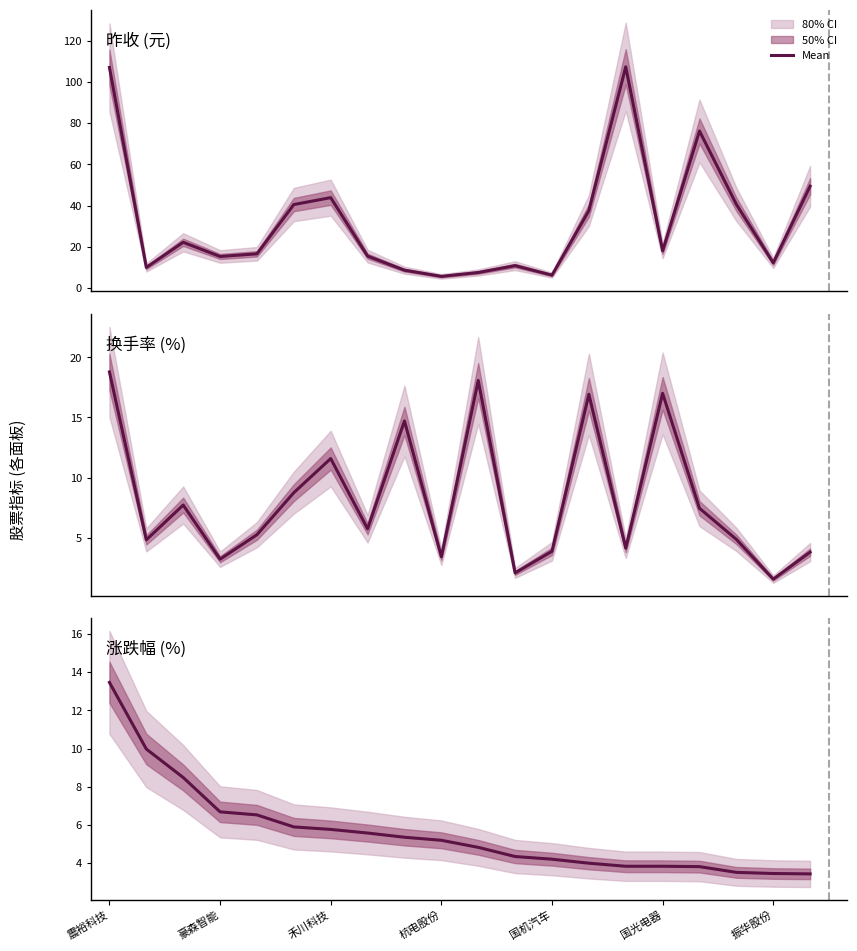

Which series changed the most between 8 and 11?

换手率